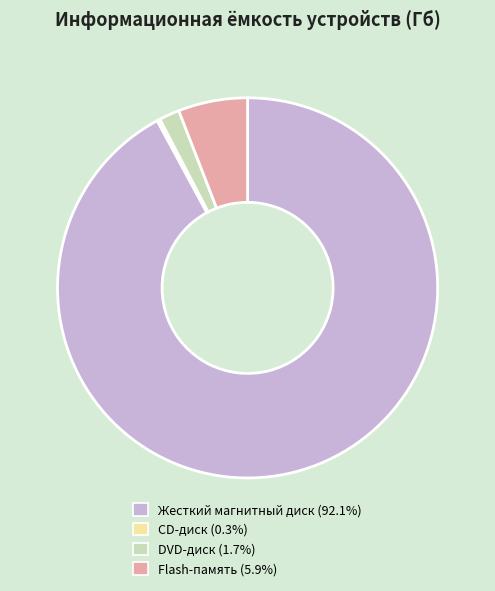

Does any single category account for the majority?

Yes